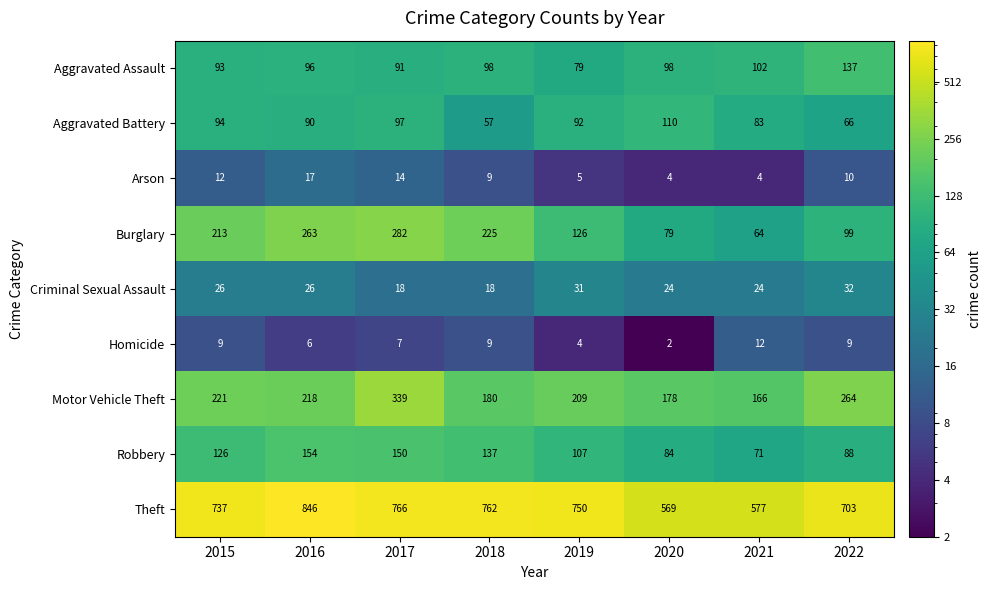

At which category does the chart reach its peak across all series?

2016